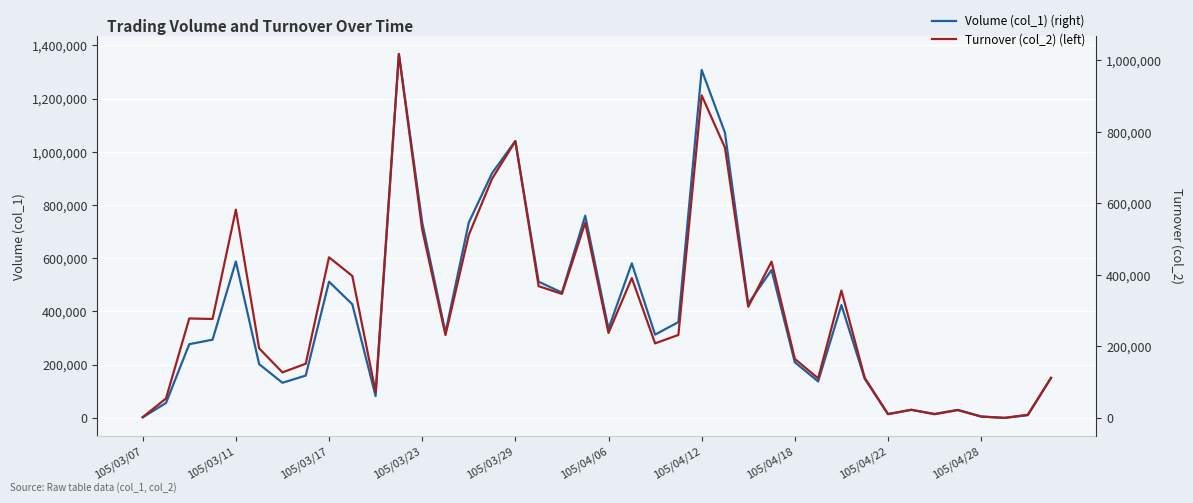

The value of Volume (col_1) (right) at 105/04/18 is 114718. True or false?

False